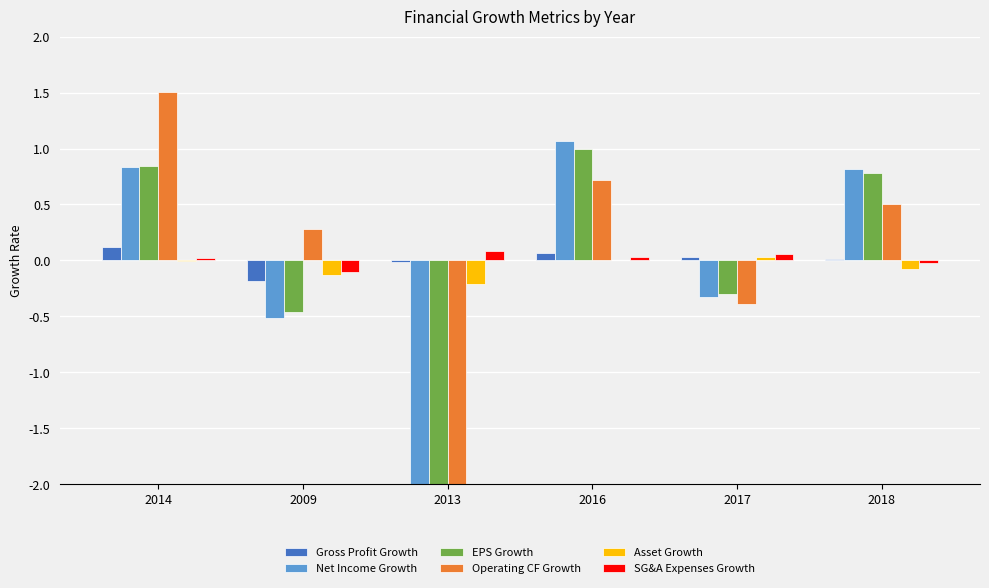

Are the bars grouped side by side (vs. stacked)?

Yes